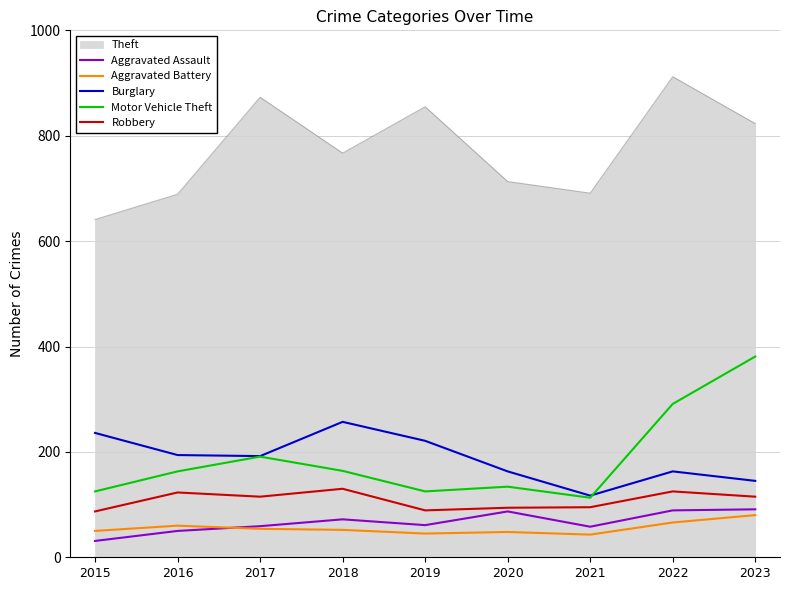

What is the difference between the Burglary values at 2018 and 2017?

65